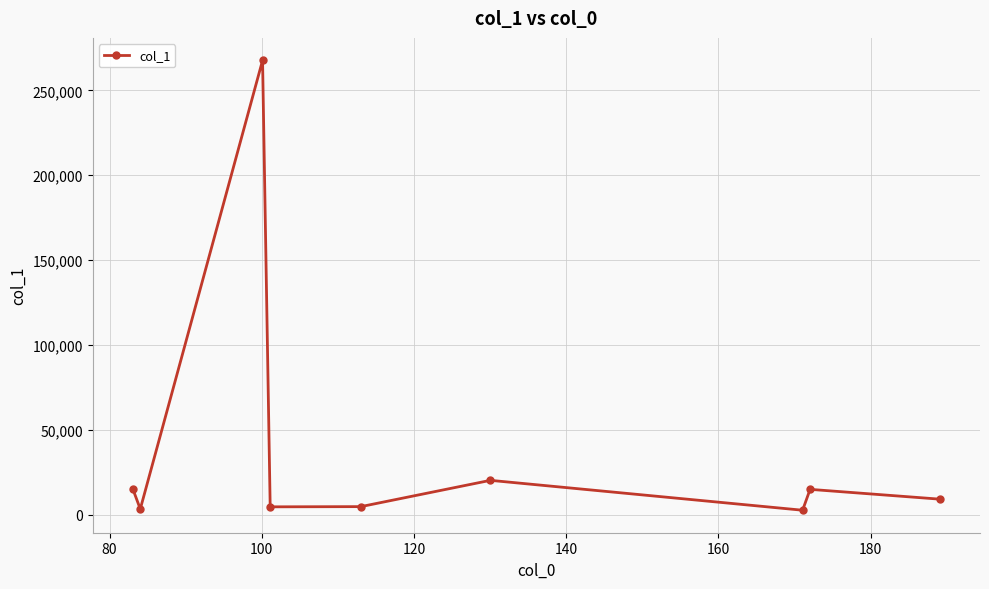

How many data points are less than 9316?

4